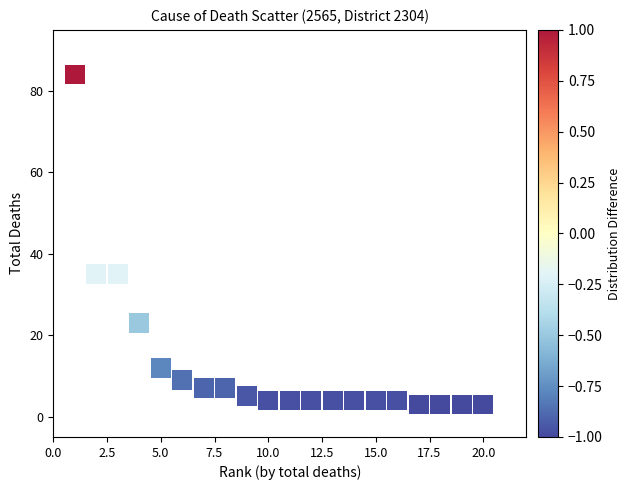

What is the range of Y values (max minus min)?

81